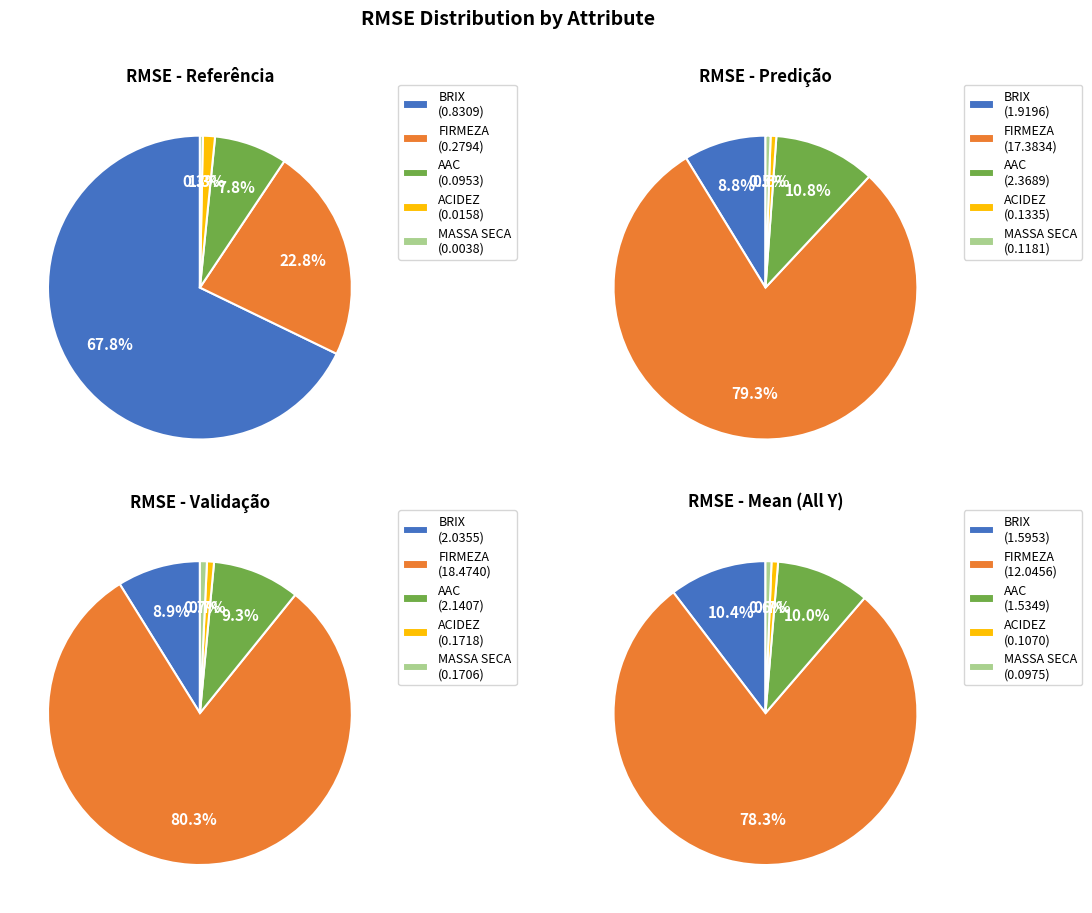

Is there any slice that represents more than half of the pie?

Yes